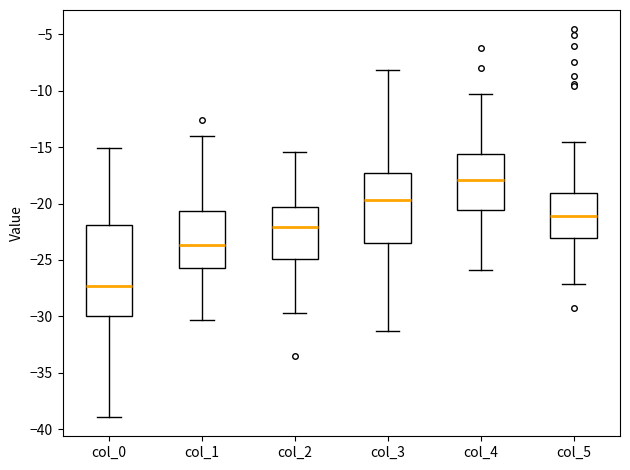

Reading left to right, transcribe this box plot: for each box, give where its median line is, the range the box spans, and where its two whiskers end, as read against the y-axis. The values are not printed on the chart, so give them approximately, as read against the axis.

col_0: median -27.5, box -30.0 to -22.0, whiskers -39.0 to -15.0
col_1: median -23.5, box -25.5 to -20.5, whiskers -30.5 to -14.0
col_2: median -22.0, box -25.0 to -20.5, whiskers -29.5 to -15.5
col_3: median -19.5, box -23.5 to -17.5, whiskers -31.5 to -8.0
col_4: median -18.0, box -20.5 to -15.5, whiskers -26.0 to -10.5
col_5: median -21.0, box -23.0 to -19.0, whiskers -27.0 to -14.5